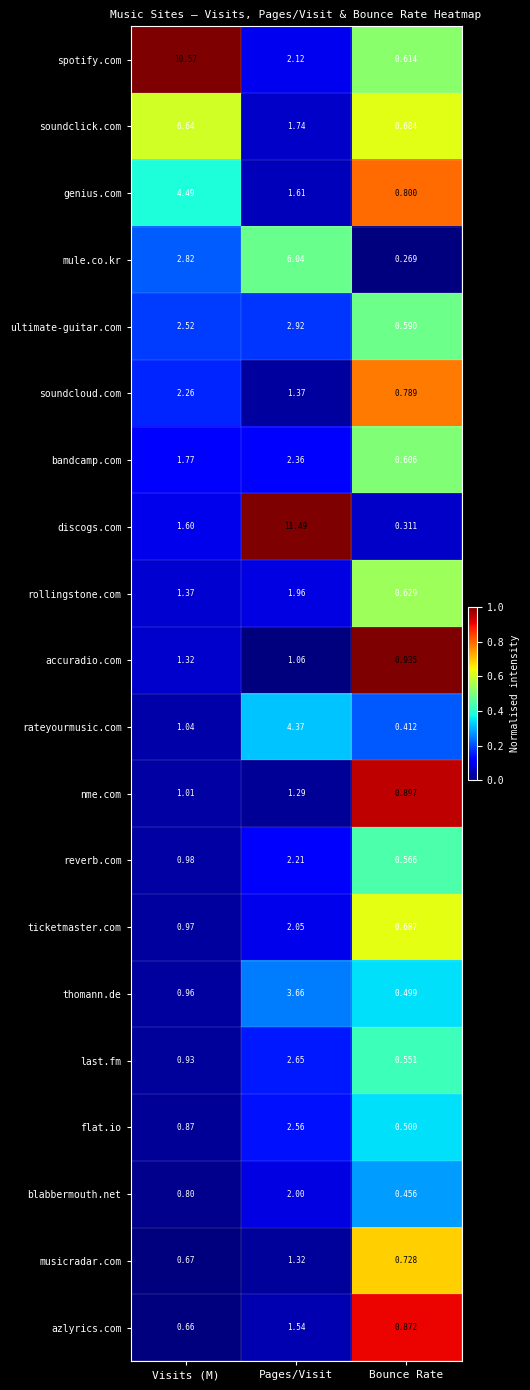

Is the value of ticketmaster.com at Bounce Rate greater than the value of thomann.de at Bounce Rate?

Yes